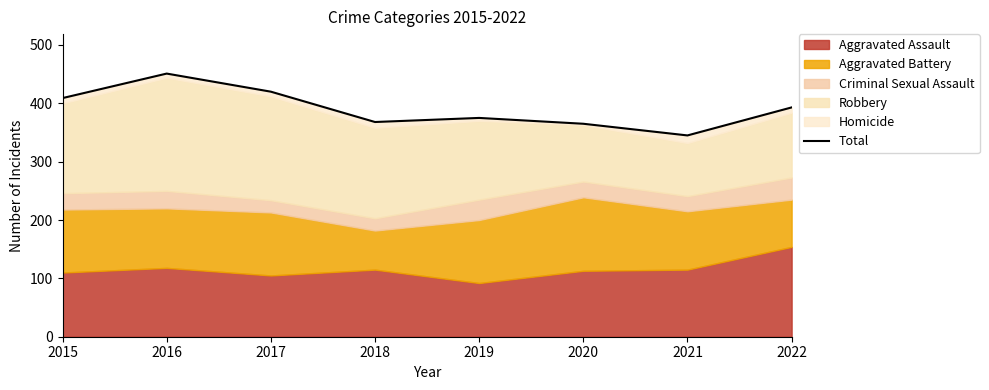

Where is the data nearest to the value 398?

2022